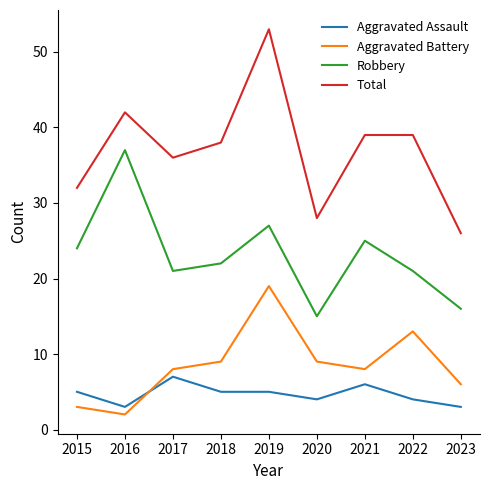

Rank the series at 2018 from highest to lowest value.

Total, Robbery, Aggravated Battery, Aggravated Assault